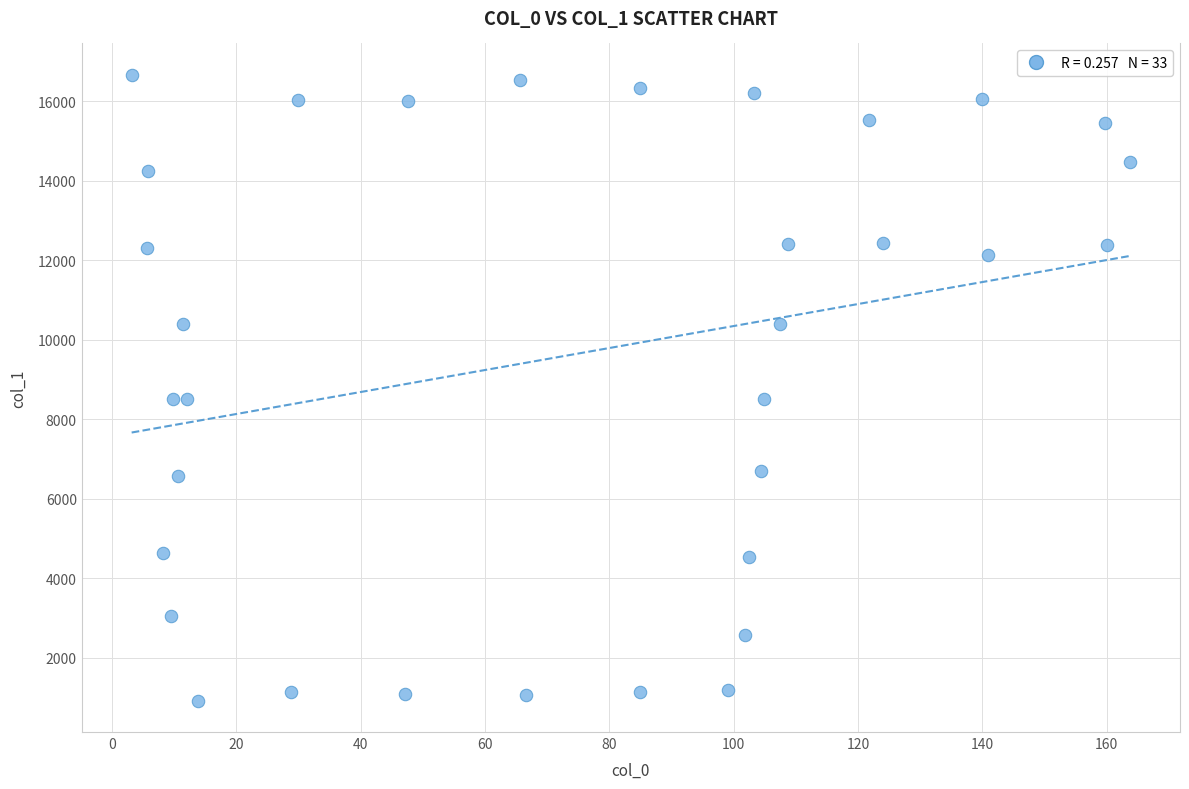

What is the range of X values (max minus min)?

160.6